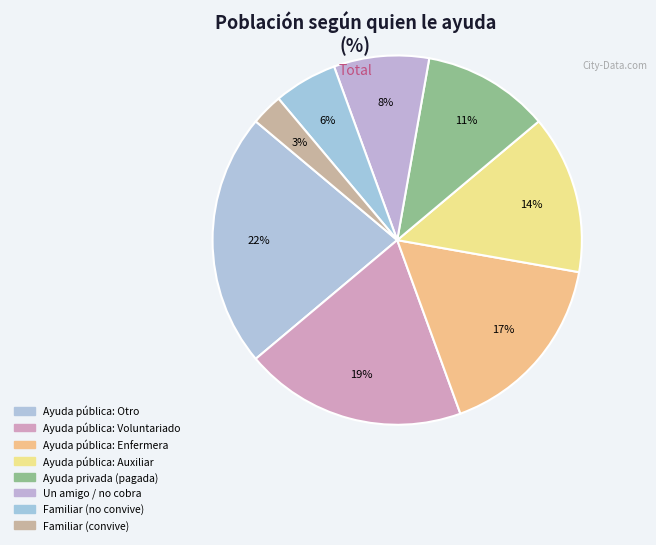

How many slices are in this pie chart?

8